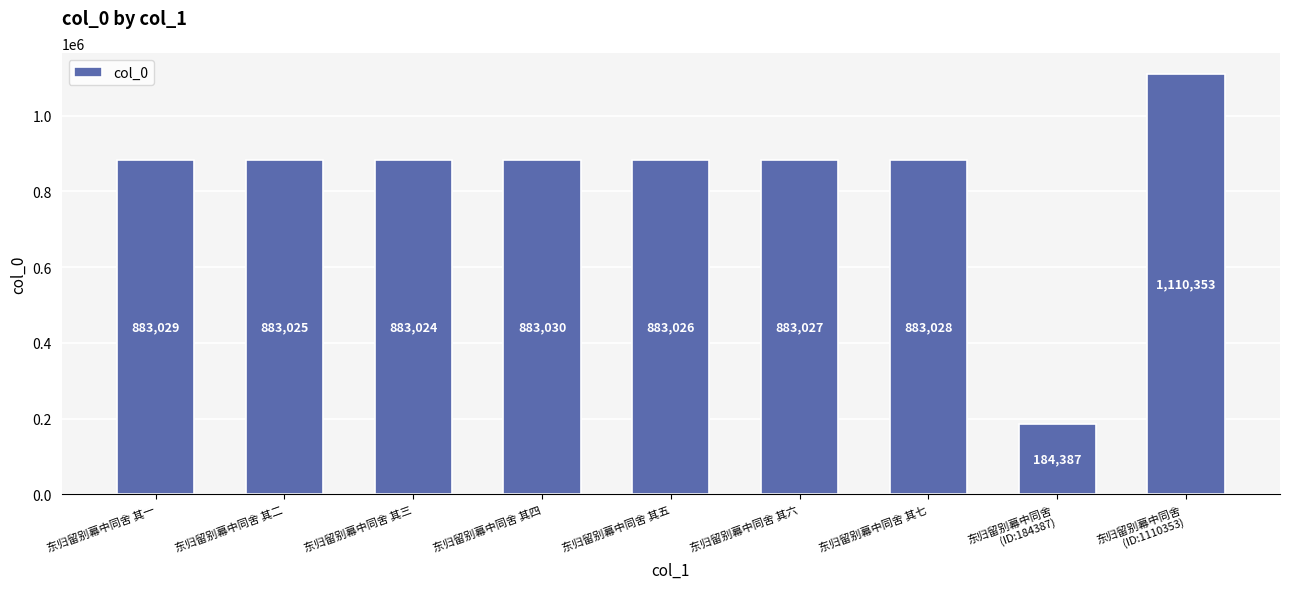

List the labels in order of value, largest first.

东归留别幕中同舍
(ID:1110353), 东归留别幕中同舍 其四, 东归留别幕中同舍 其一, 东归留别幕中同舍 其七, 东归留别幕中同舍 其六, 东归留别幕中同舍 其五, 东归留别幕中同舍 其二, 东归留别幕中同舍 其三, 东归留别幕中同舍
(ID:184387)